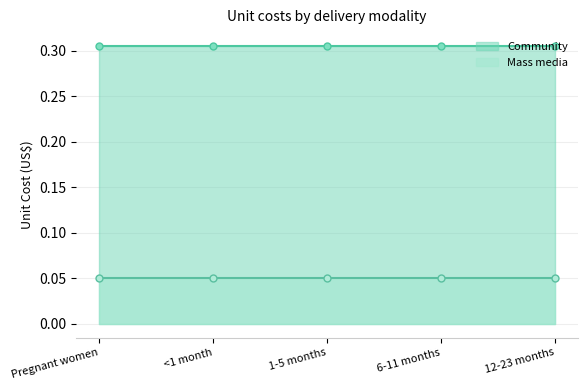

Where is Community nearest to the value 0?

Pregnant women